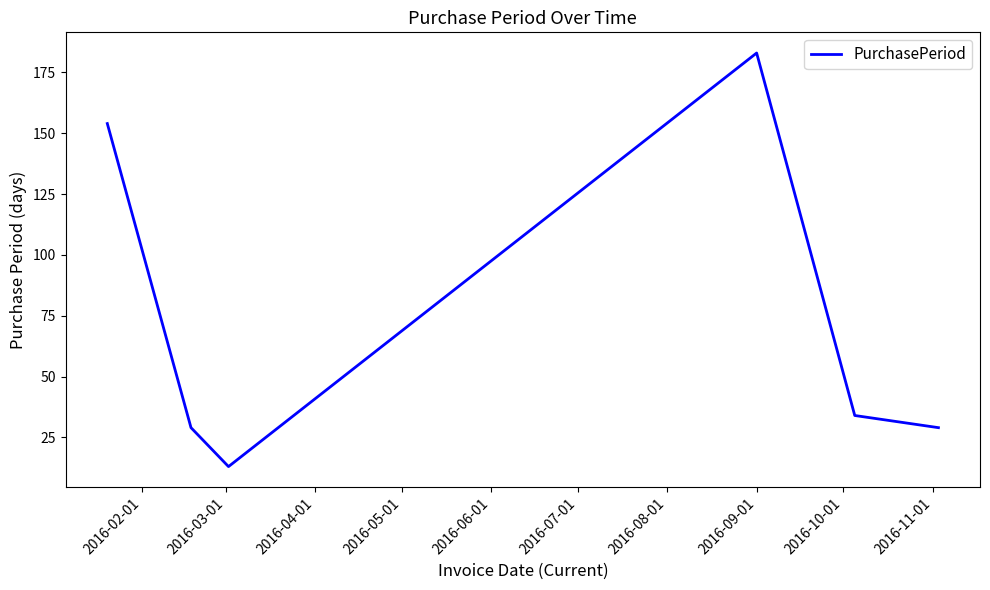

What is the sum of all values?

442